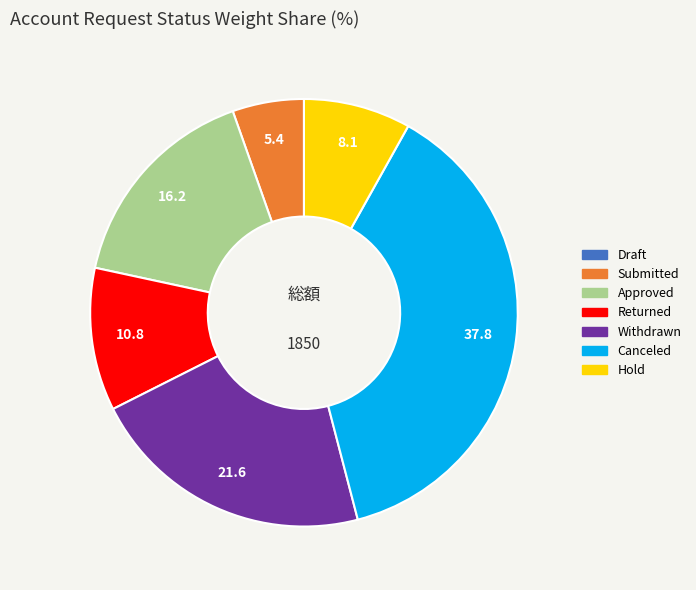

Is it true that Withdrawn is 30% of the pie?

False